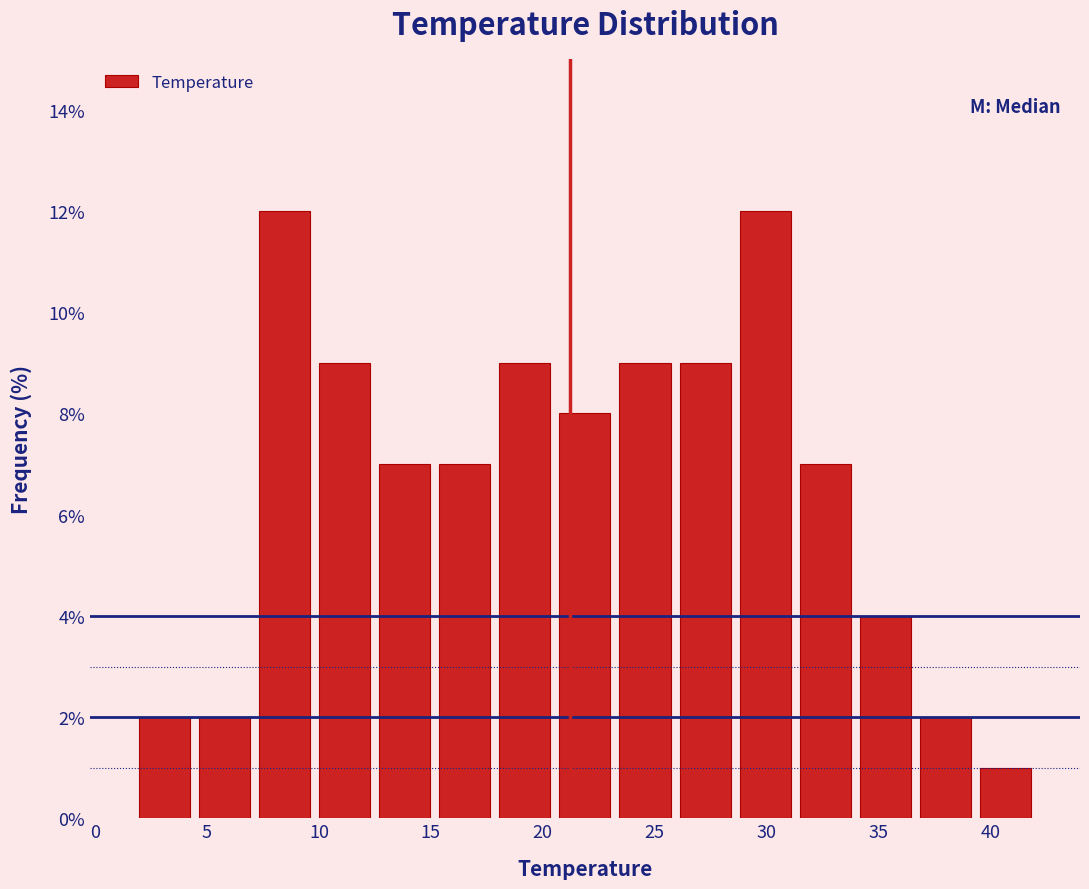

How tall is the bar that spans 4.5 to 7.0 on the x-axis? Neither the bar edges nor the heights are printed on the chart, so give them approximately, as read against the axes.

2